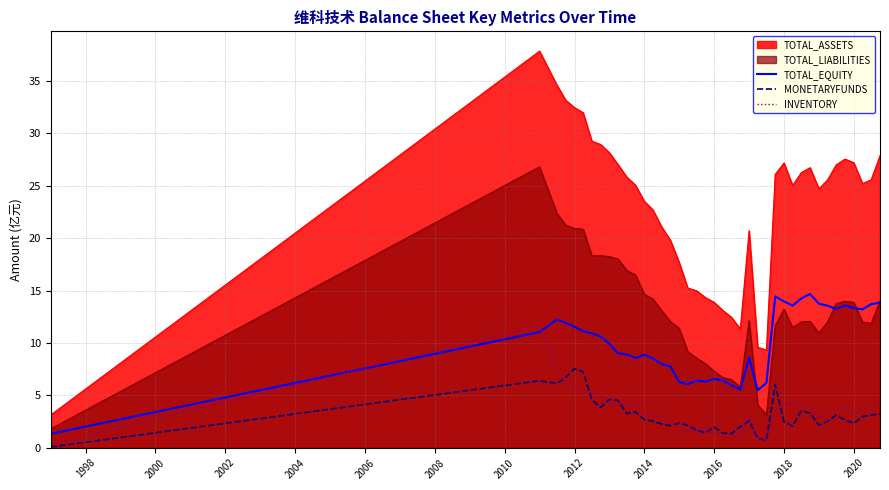

Which series has the largest total across all categories?

TOTAL_ASSETS